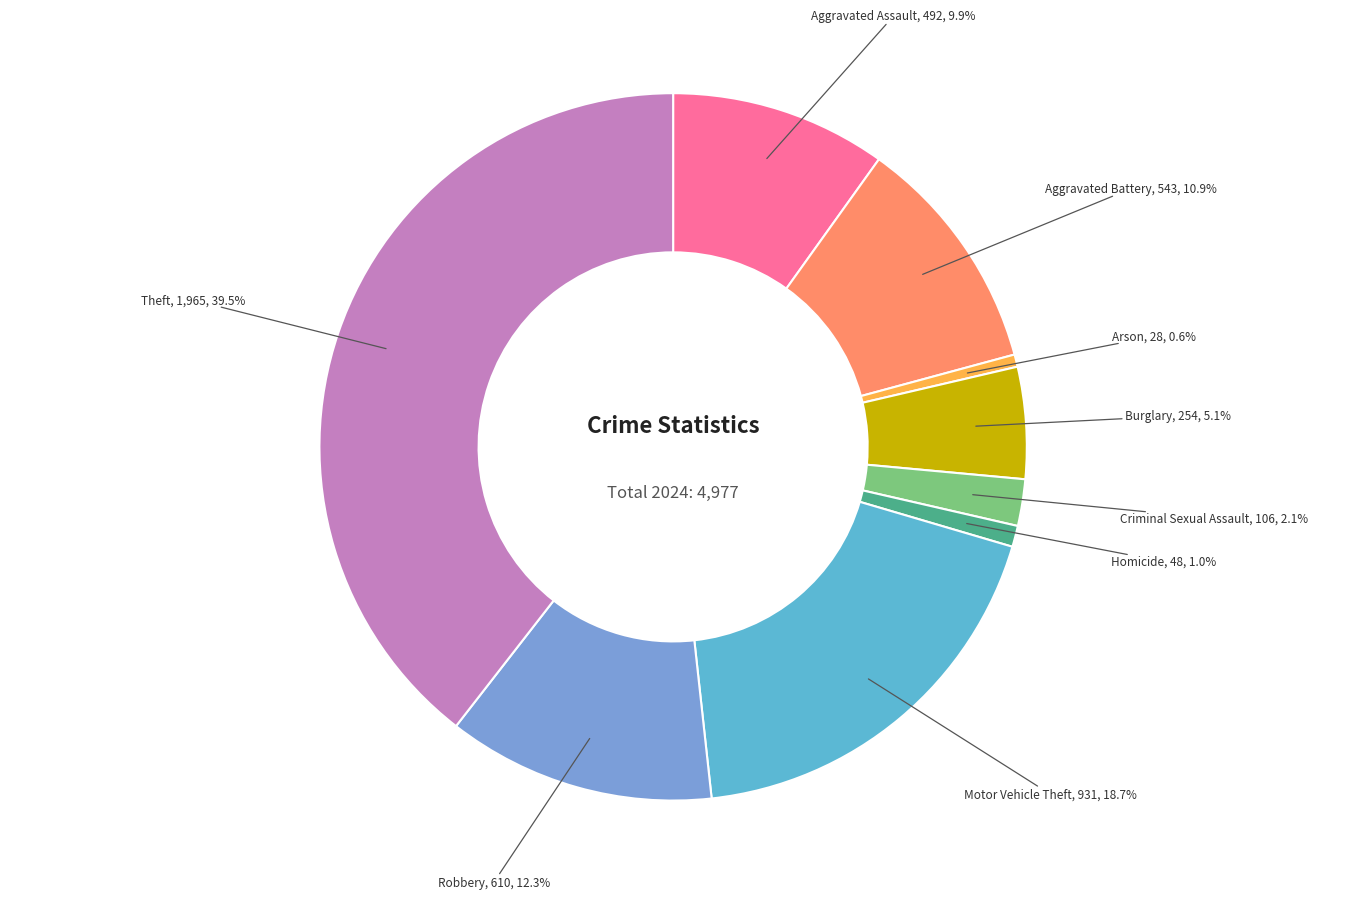

Is there a majority slice in this chart?

No